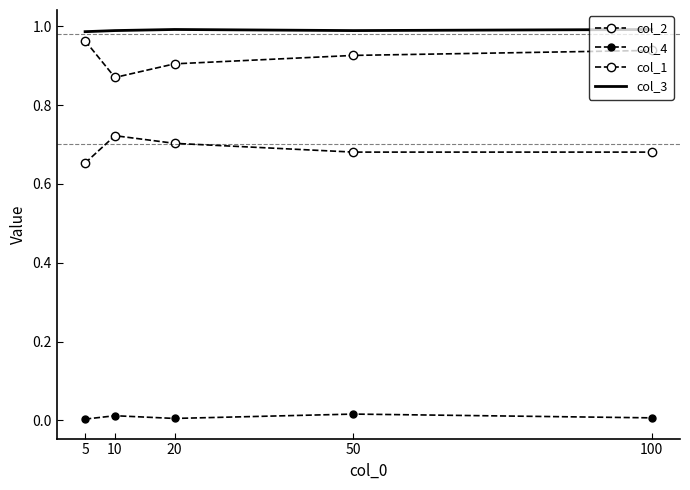

What are all the series names shown in the legend?

col_2, col_4, col_1, col_3